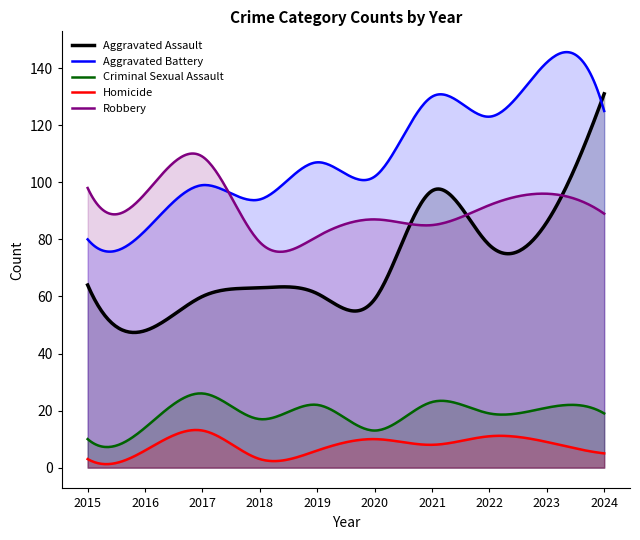

Which category has the lowest value in the Aggravated Assault series?

2016